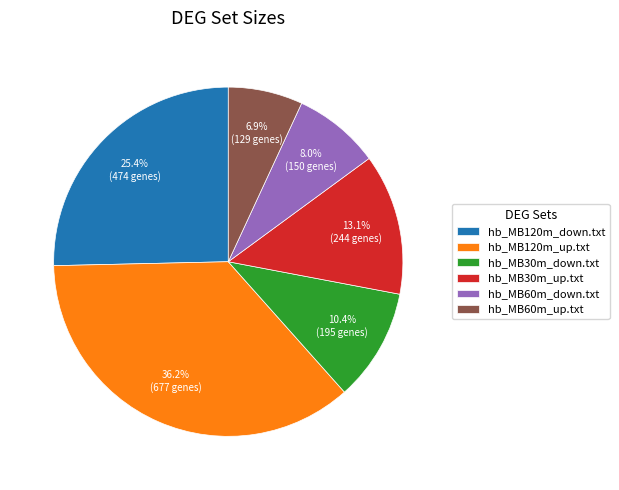

To the nearest percent, what is the difference between the hb_MB120m_down.txt and hb_MB30m_up.txt slice percentages?

12%